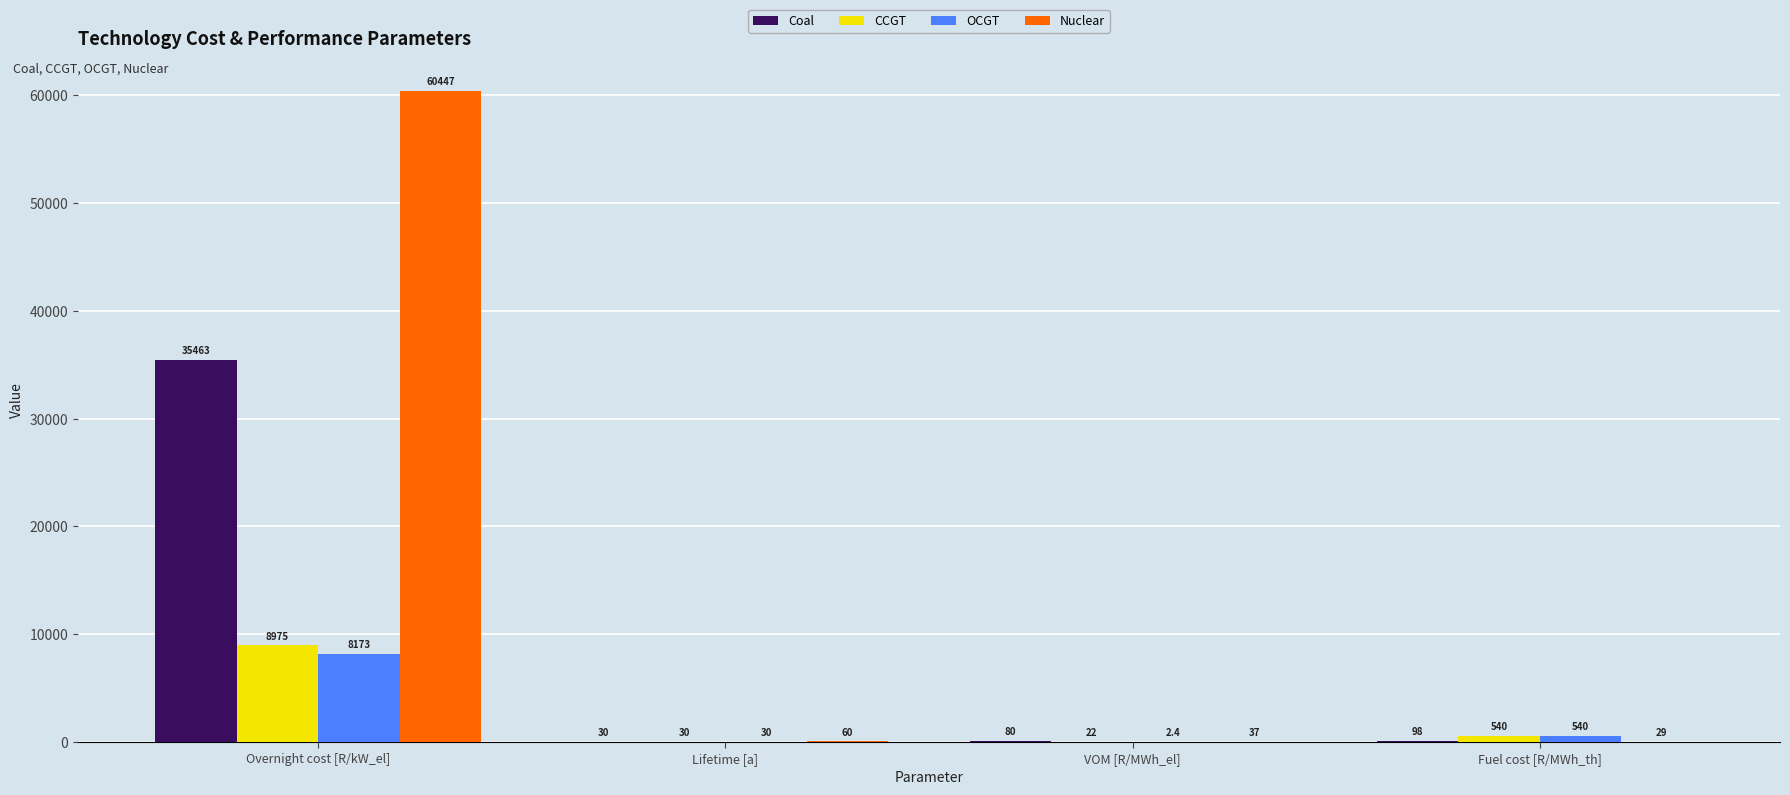

True or false: Nuclear has a value of 60447.0 at Overnight cost [R/kW_el].

True